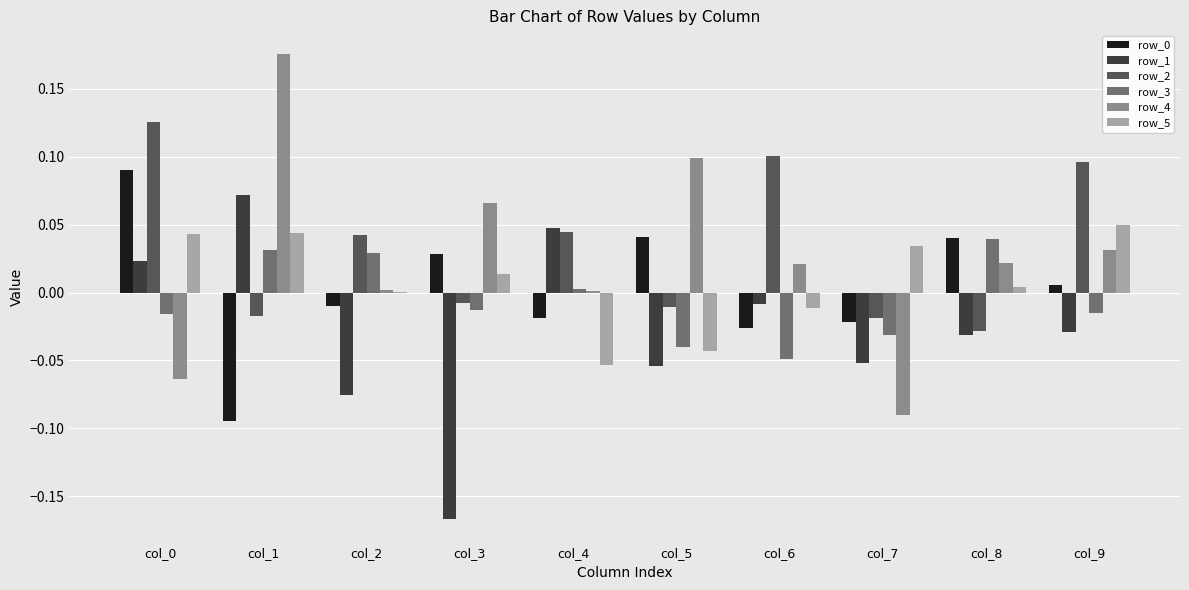

The value of row_3 at col_4 is 0.0. True or false?

True